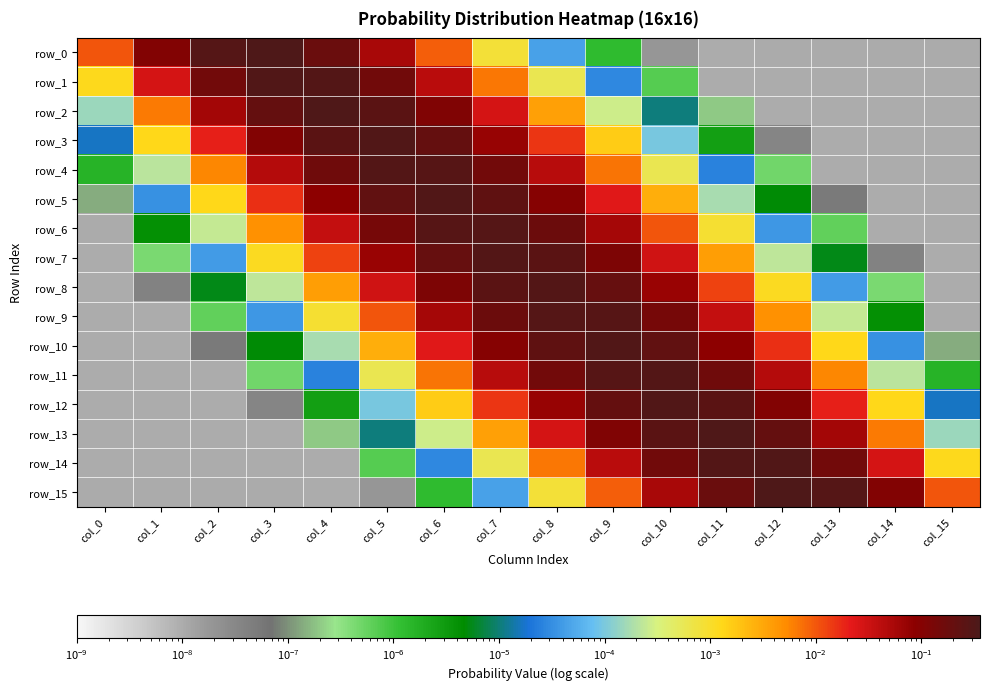

List the labels in order of row_5 value, largest first.

col_6, col_7, col_5, col_8, col_4, col_9, col_3, col_10, col_2, col_11, col_1, col_12, col_0, col_13, col_14, col_15